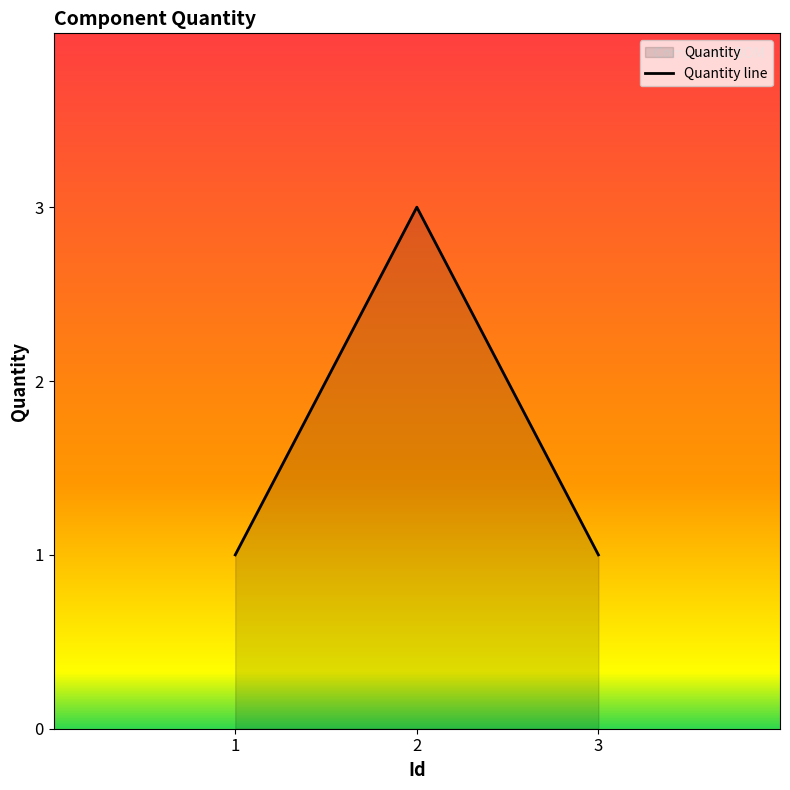

How many lines are shown in the chart?

1